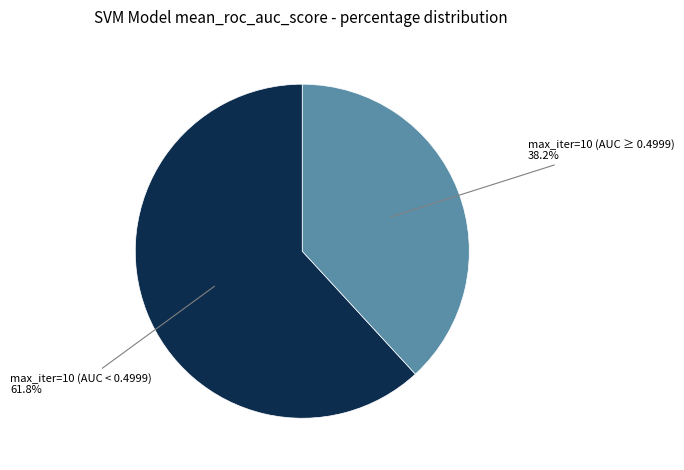

Does any single category account for the majority?

Yes